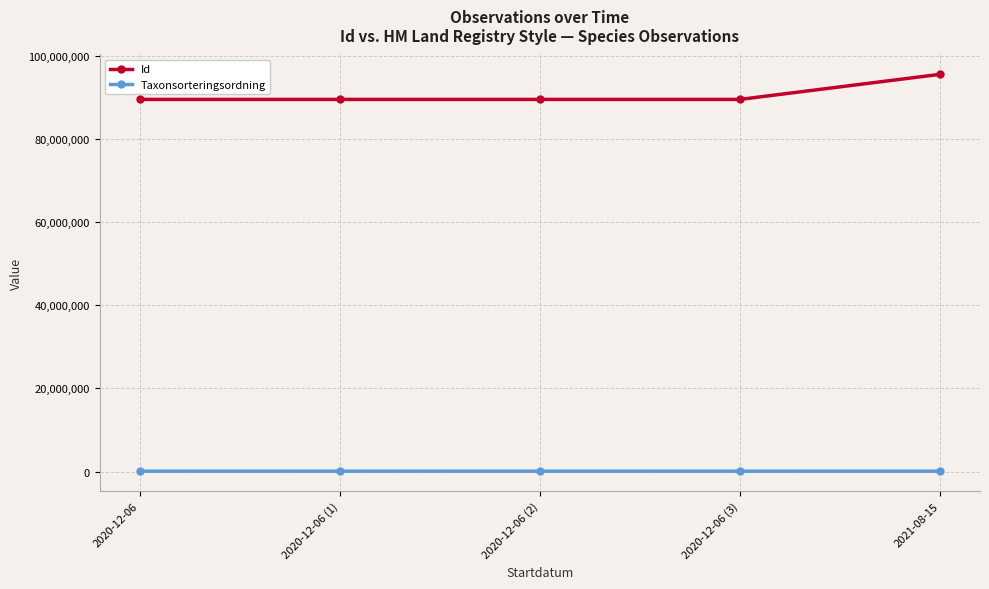

What is the value of the Taxonsorteringsordning point at the 1st from the left?

94838